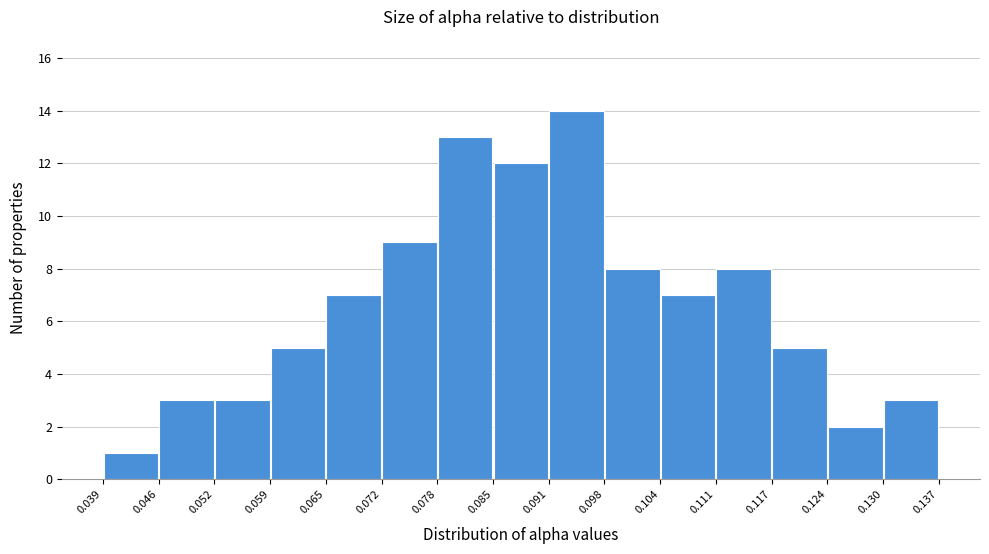

Which range on the x-axis has the tallest bar?

0.091 to 0.098